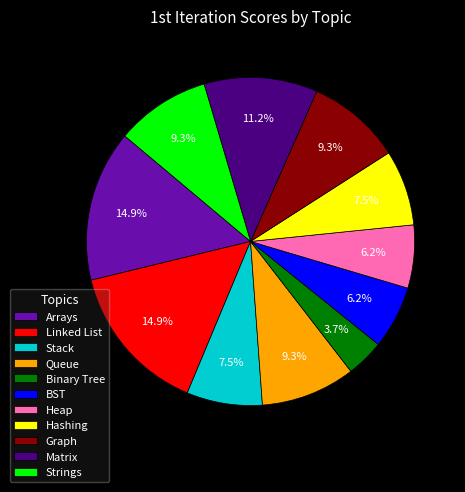

Which category has the smallest portion of the pie?

Binary Tree